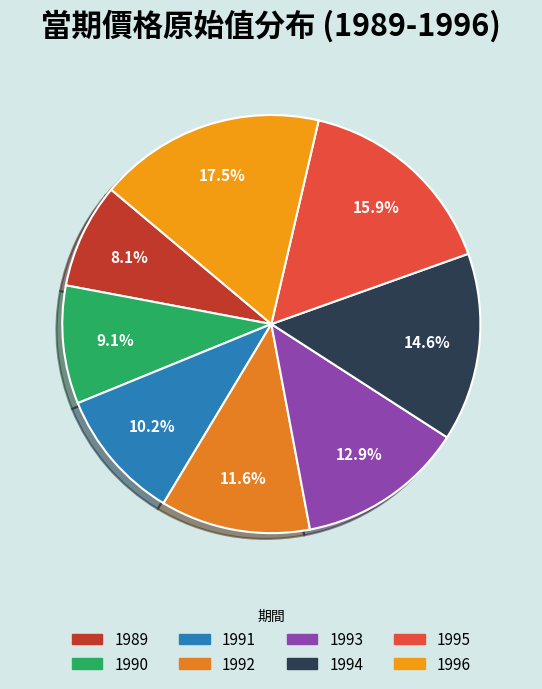

What is the largest slice in the pie chart?

1996